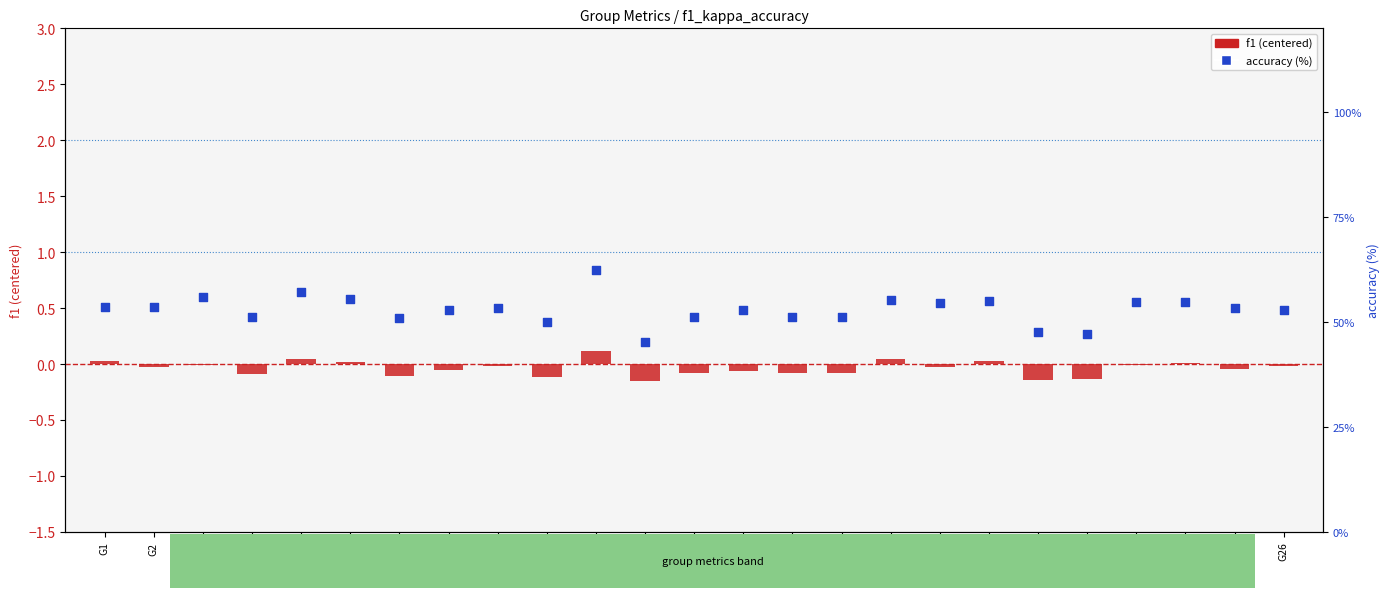

What is the total value across all series at G22?

46.9